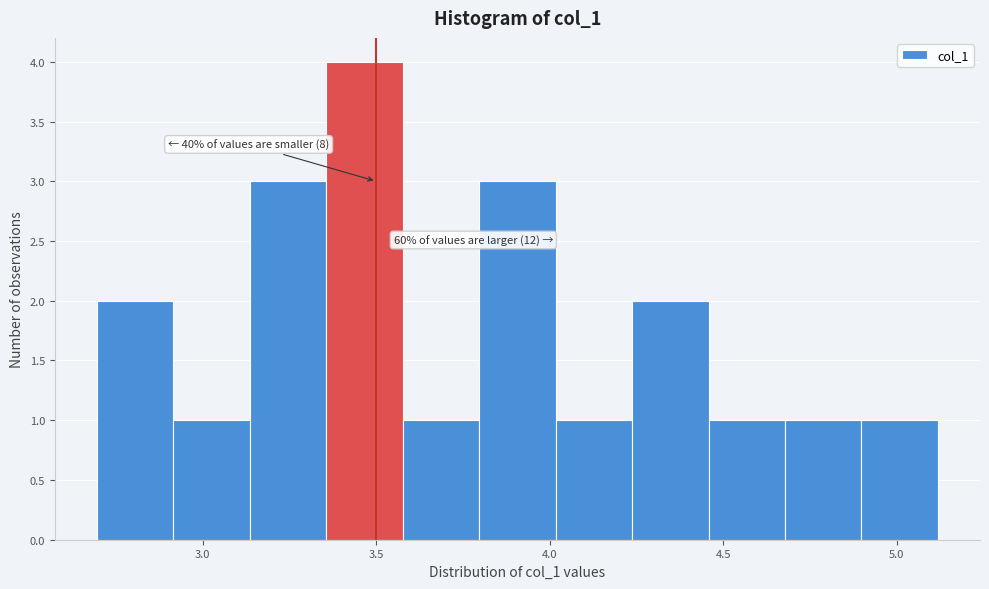

Over which range of the x-axis is the bar tallest?

3.35 to 3.60